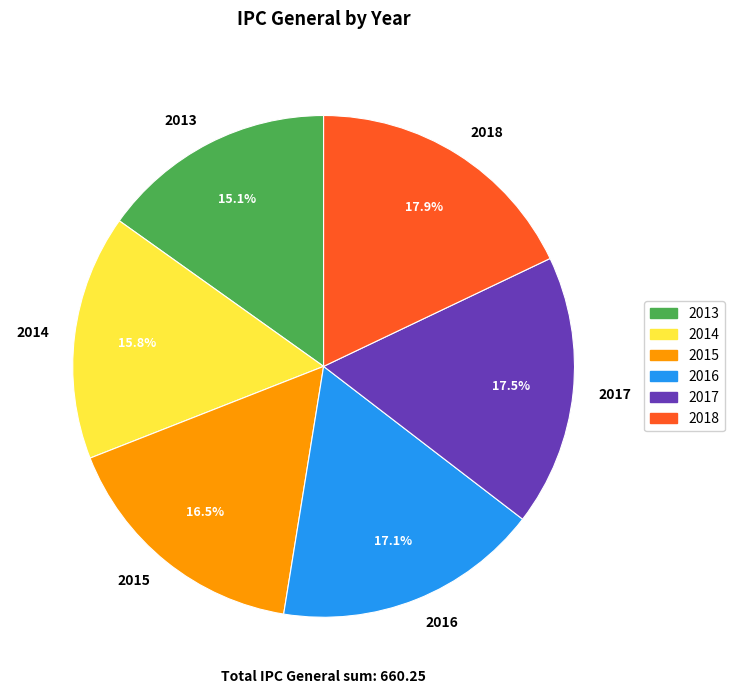

Which slice is the smallest?

2013